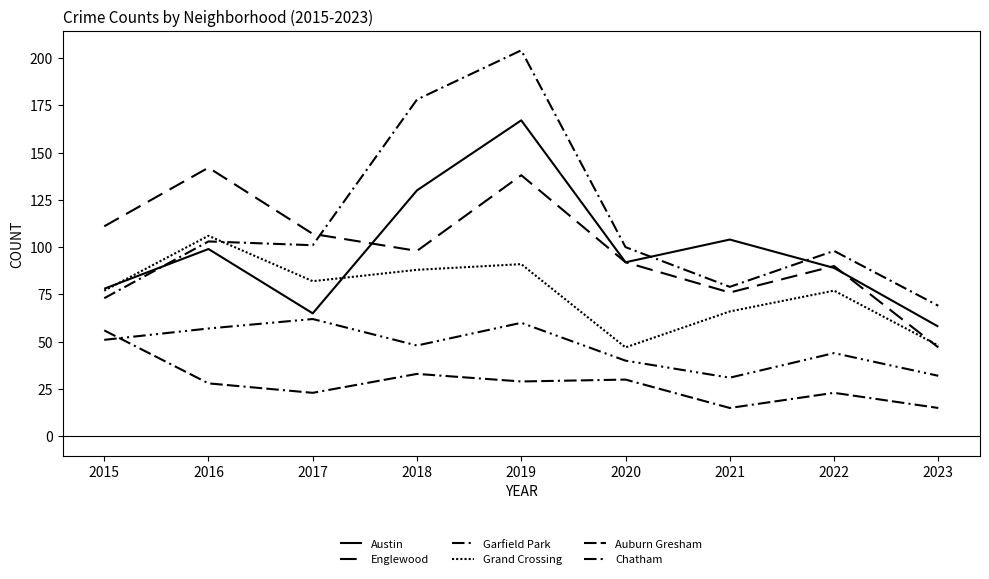

Is this an area chart (filled region under the line)?

No